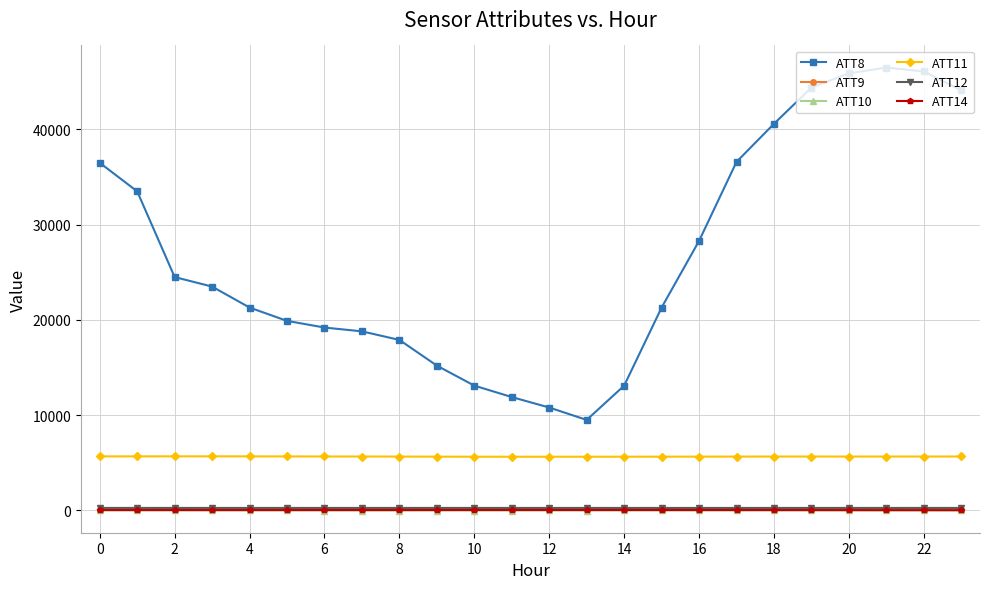

True or false: ATT11 and ATT10 intersect in this chart.

False